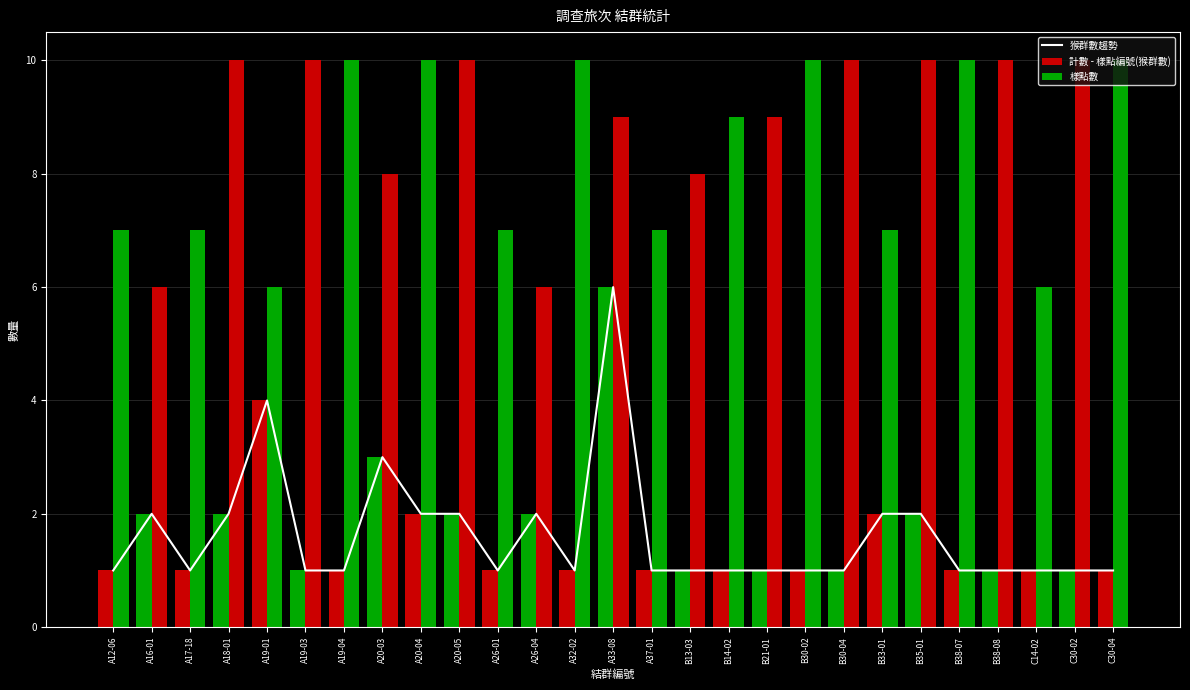

What is the average value of the 猴群數趨勢 series?

2